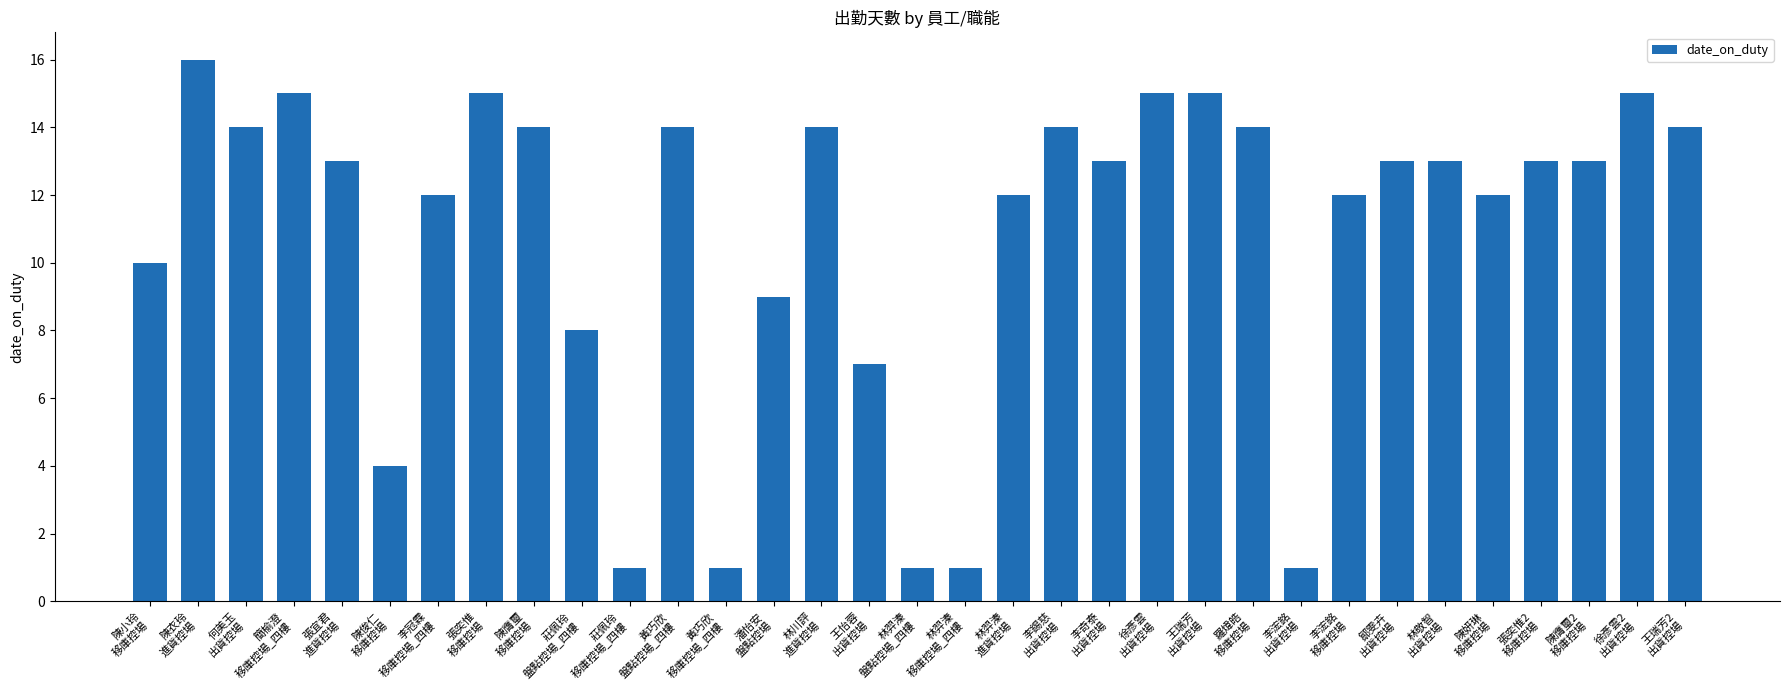

What is the greatest value displayed?

16